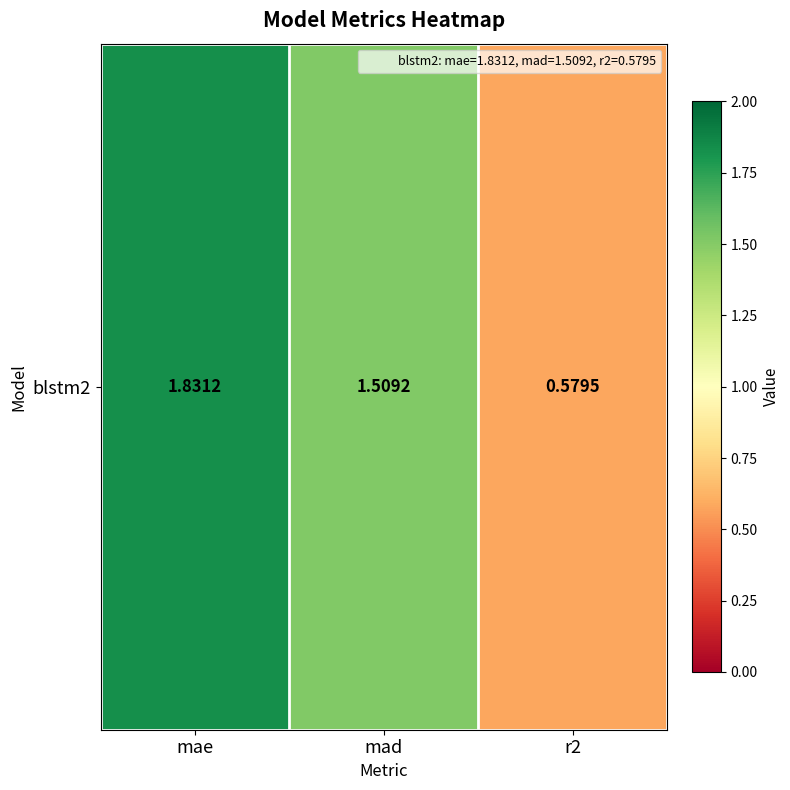

Rank the categories by value from highest to lowest.

mae, mad, r2